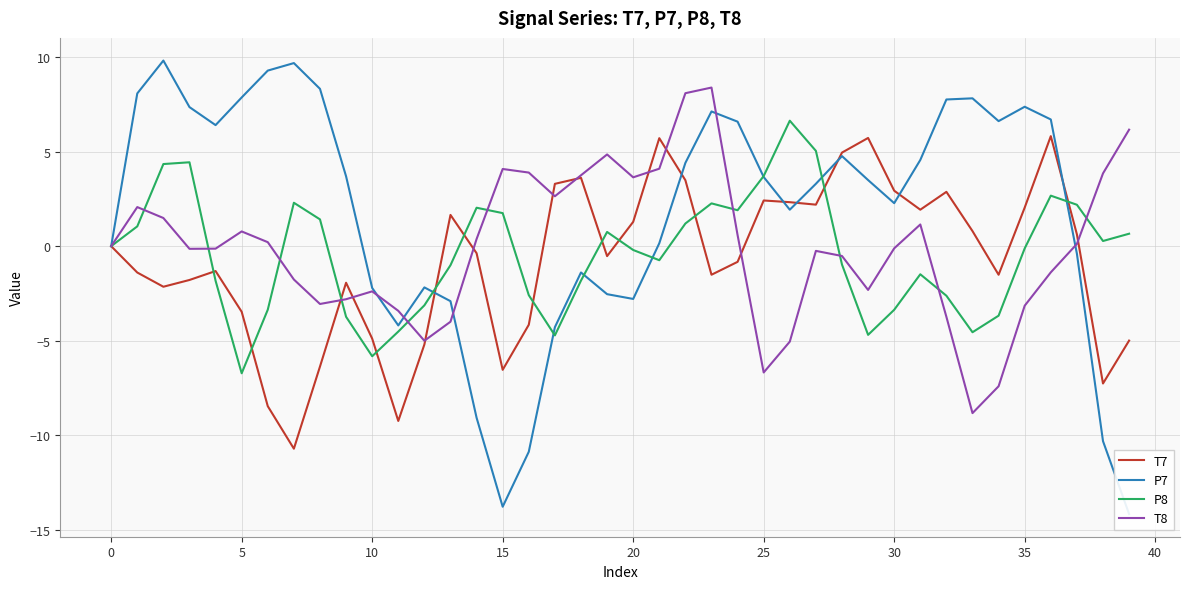

Reading left to right, transcribe all the data shown in this chart.

T7: 0.0	-1.4	-2.1	-1.8	-1.3	-3.5	-8.5	-10.7	-6.4	-1.9	-4.9	-9.2	-5.2	1.7	-0.4	-6.5	-4.2	3.3	3.6	-0.5	1.3	5.7	3.5	-1.5	-0.8	2.4	2.3	2.2	4.9	5.7	2.9	1.9	2.9	0.8	-1.5	2.0	5.8	0.6	-7.3	-5.0
P7: -0.0	8.1	9.8	7.3	6.4	7.9	9.3	9.7	8.3	3.7	-2.2	-4.2	-2.2	-2.9	-9.1	-13.8	-10.9	-4.3	-1.4	-2.5	-2.8	0.2	4.4	7.1	6.6	3.7	1.9	3.3	4.8	3.5	2.3	4.6	7.8	7.8	6.6	7.4	6.7	-0.4	-10.3	-14.2
P8: -0.0	1.0	4.3	4.4	-1.8	-6.7	-3.4	2.3	1.4	-3.7	-5.8	-4.5	-3.1	-1.0	2.0	1.7	-2.6	-4.7	-1.8	0.8	-0.2	-0.7	1.2	2.3	1.9	3.7	6.6	5.0	-1.0	-4.7	-3.4	-1.5	-2.6	-4.5	-3.7	-0.1	2.7	2.2	0.3	0.7
T8: 0.0	2.1	1.5	-0.1	-0.1	0.8	0.2	-1.8	-3.1	-2.8	-2.4	-3.4	-5.0	-4.0	0.4	4.1	3.9	2.6	3.7	4.8	3.6	4.1	8.1	8.4	0.6	-6.7	-5.0	-0.2	-0.5	-2.3	-0.1	1.1	-3.7	-8.8	-7.4	-3.1	-1.4	0.1	3.8	6.2